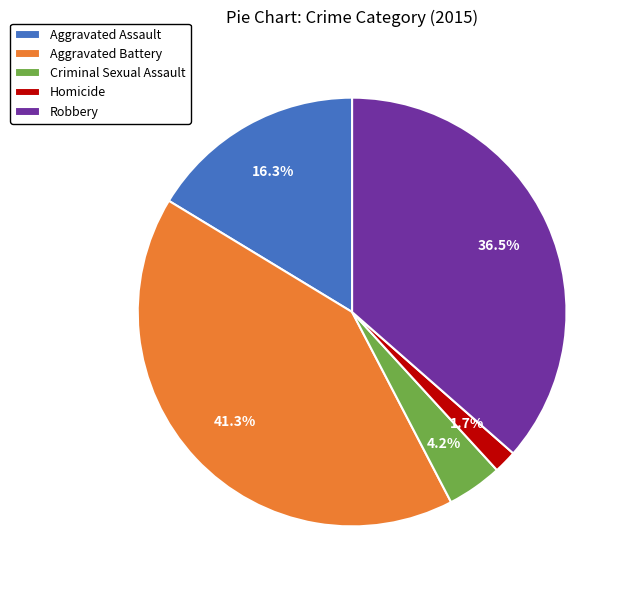

True or false: Homicide accounts for 16% of the total.

False